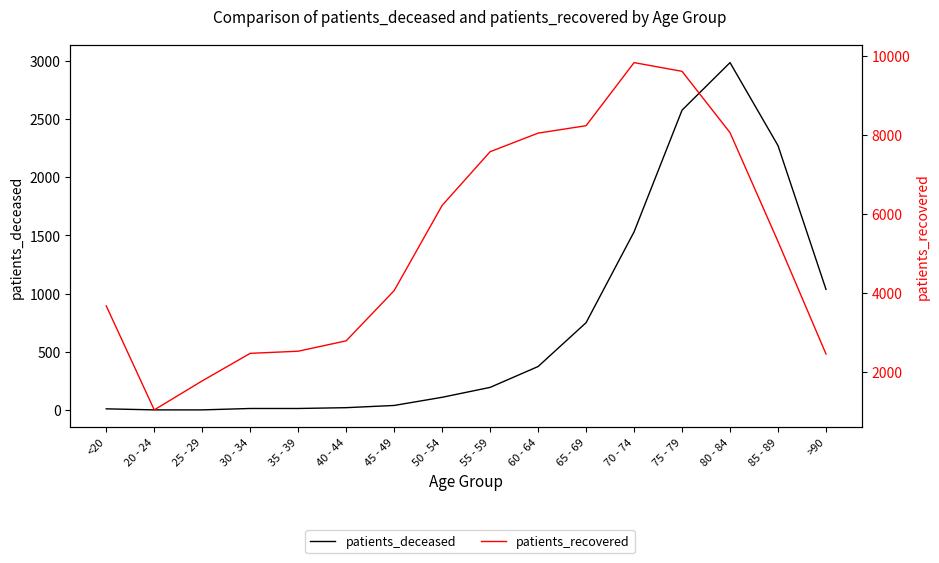

Which series has the largest total across all categories?

patients_recovered